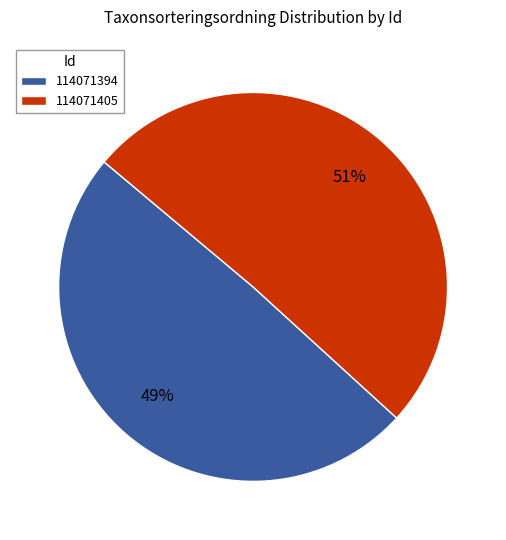

Is the sum of 114071405 and 114071394 greater than half?

Yes